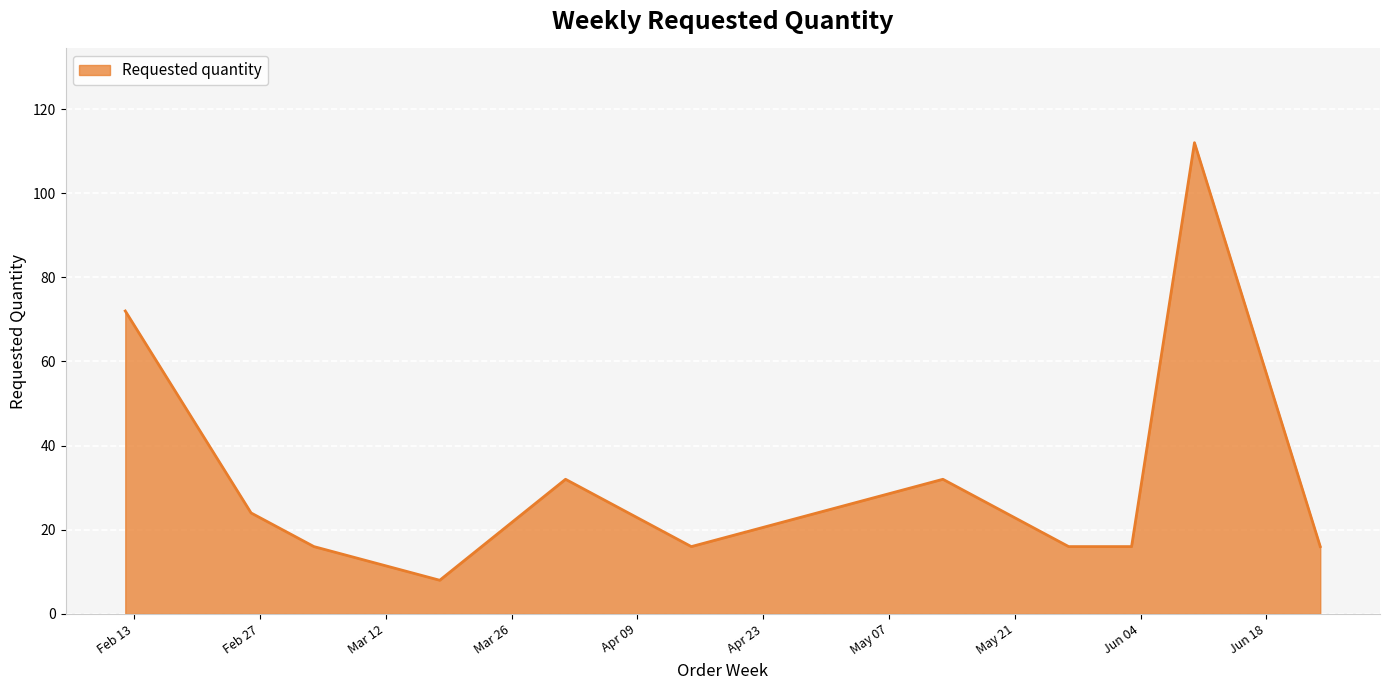

What is the greatest value displayed?

112